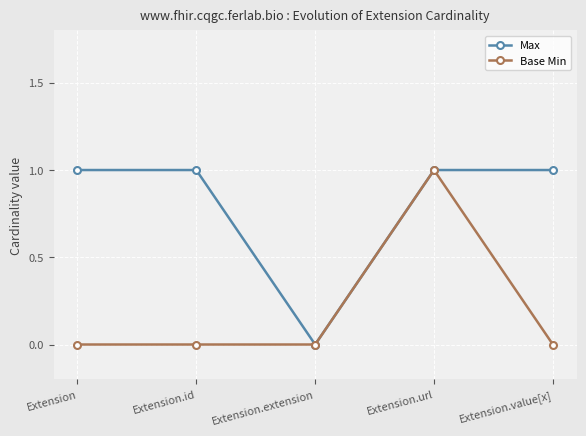

At Extension.id, list the series in order from largest to smallest.

Max, Base Min